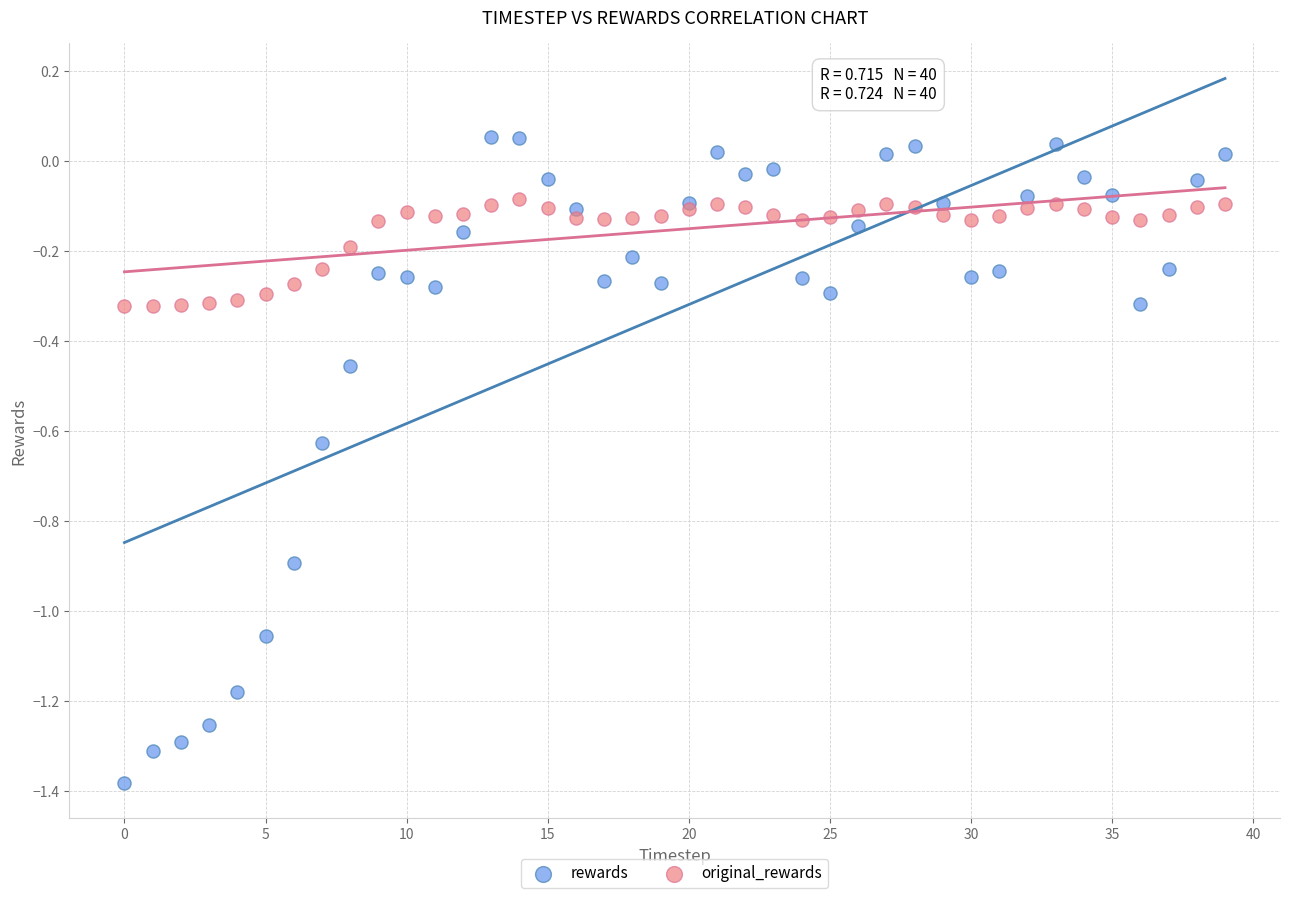

Which series contains the lowest Y value?

rewards